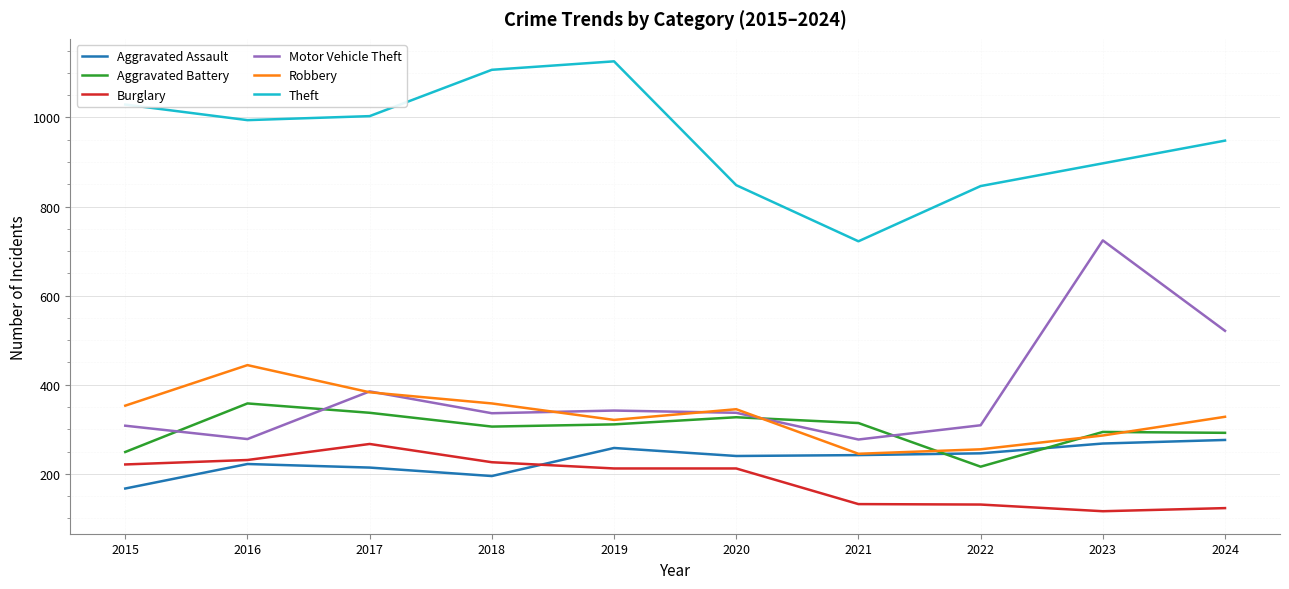

True or false: Theft and Aggravated Battery cross at least once.

False